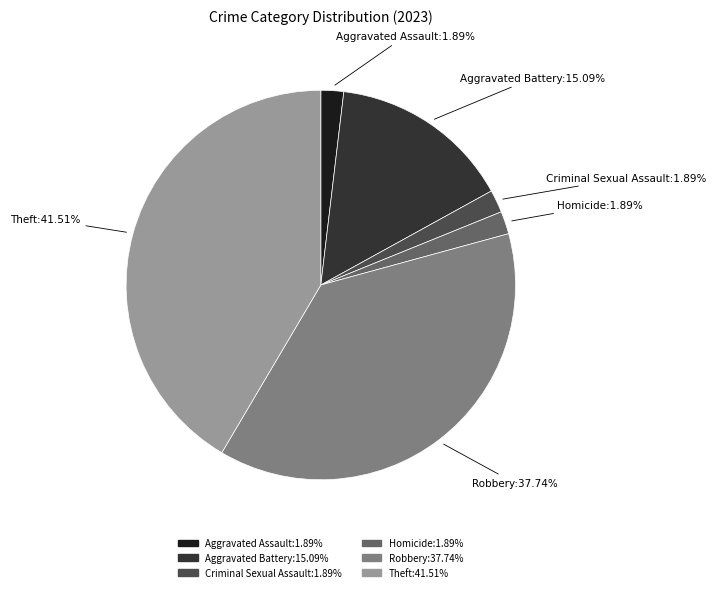

Is there any slice that represents more than half of the pie?

No